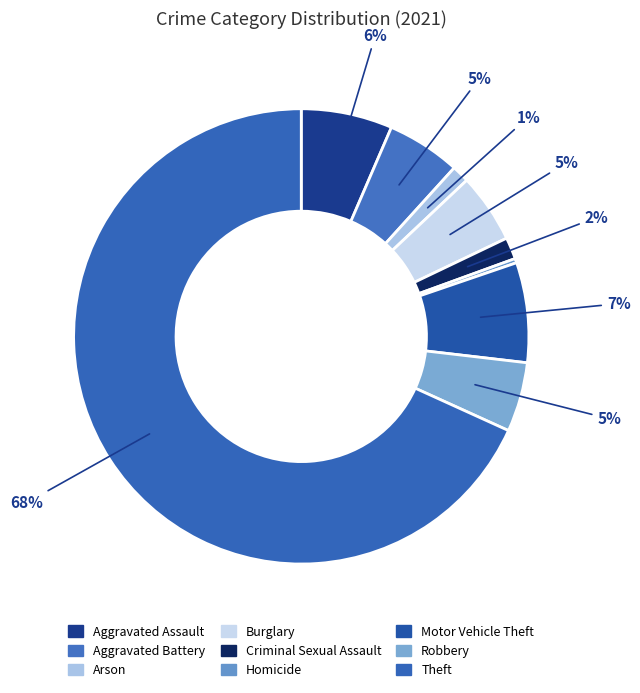

How many segments does this pie chart have?

9